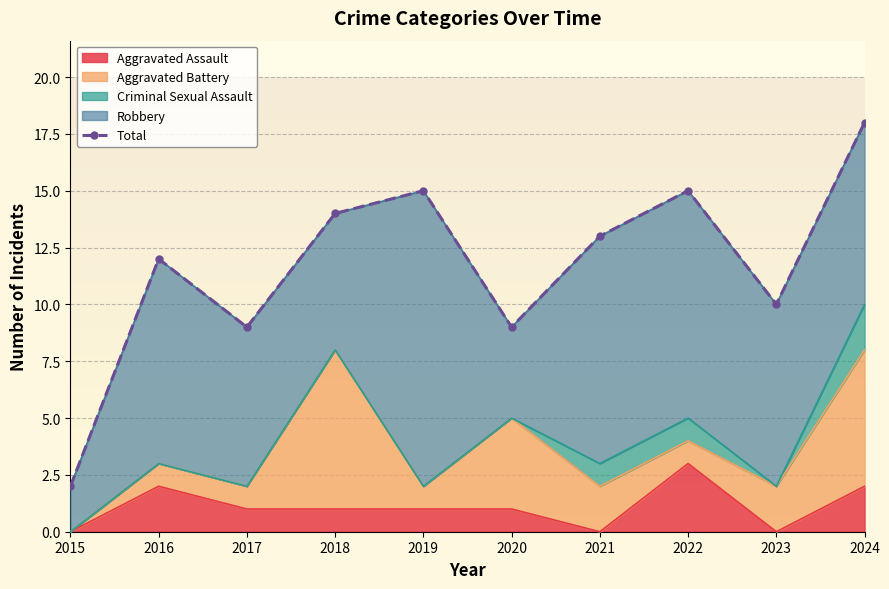

Where does the data first go above 13?

2018